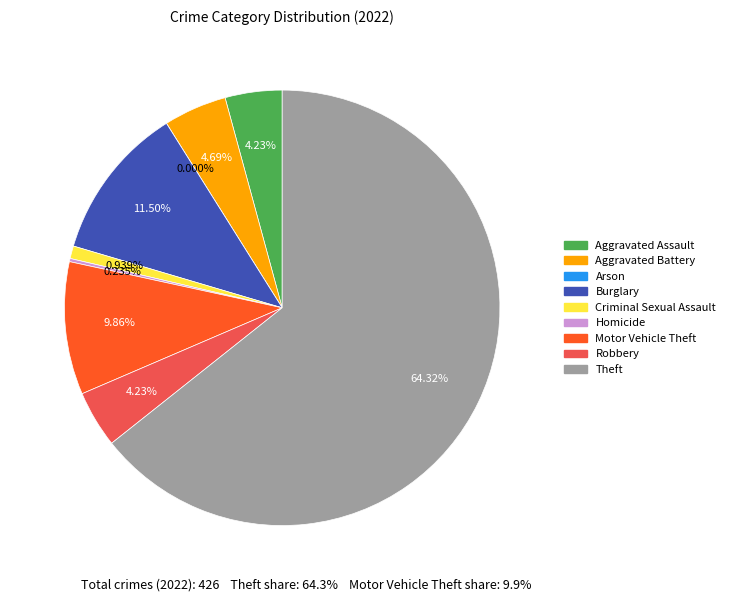

What is the change in value from Aggravated Assault to Burglary?

+31